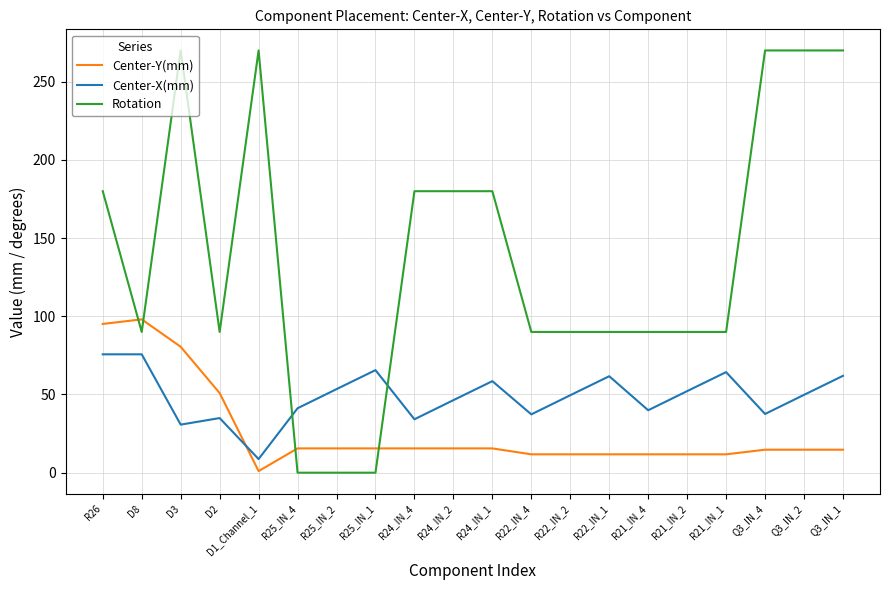

What is the minimum value for Center-X(mm)?

8.7